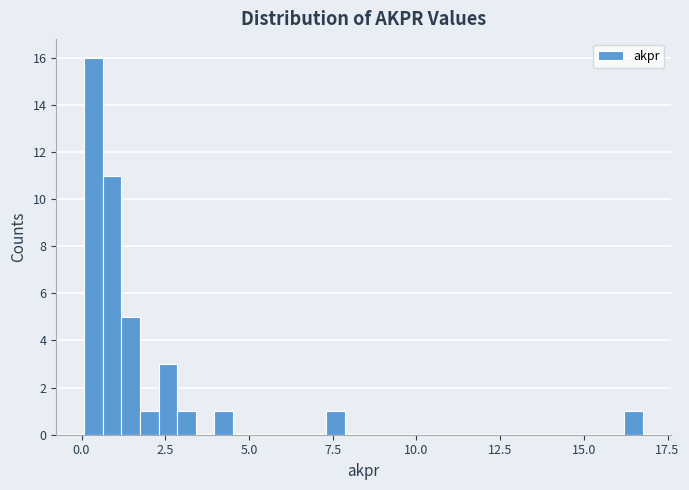

Read against the x-axis, roughly where is the centre of the tallest bar?

0.5